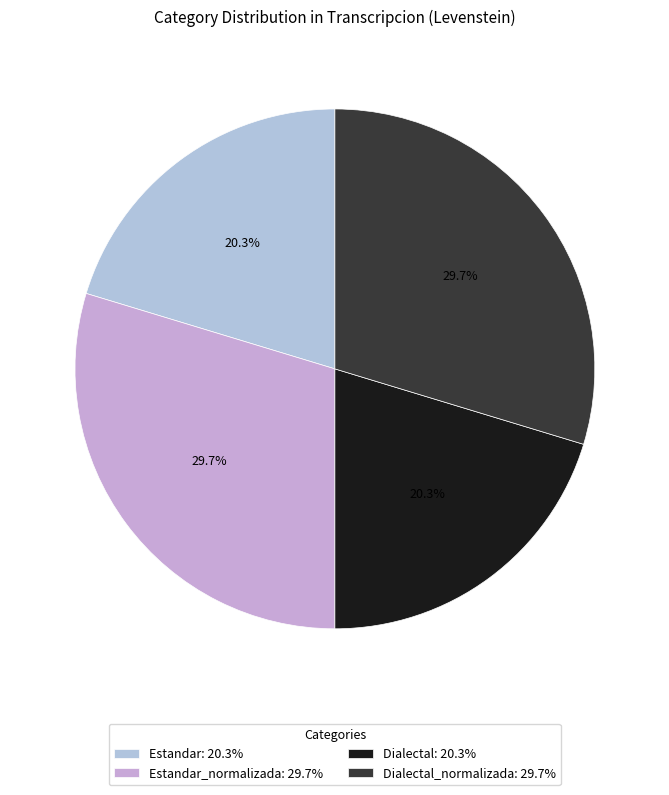

Count the number of slices in the pie.

4